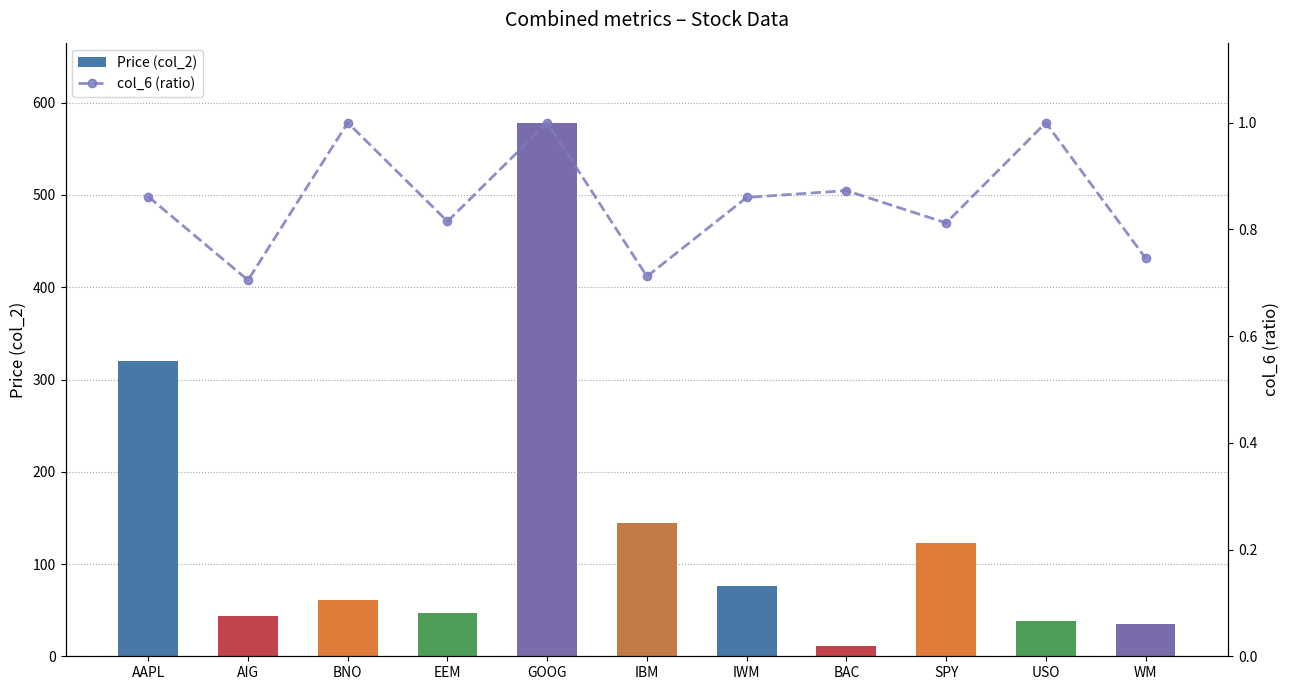

Between SPY and GOOG, which is larger?

GOOG